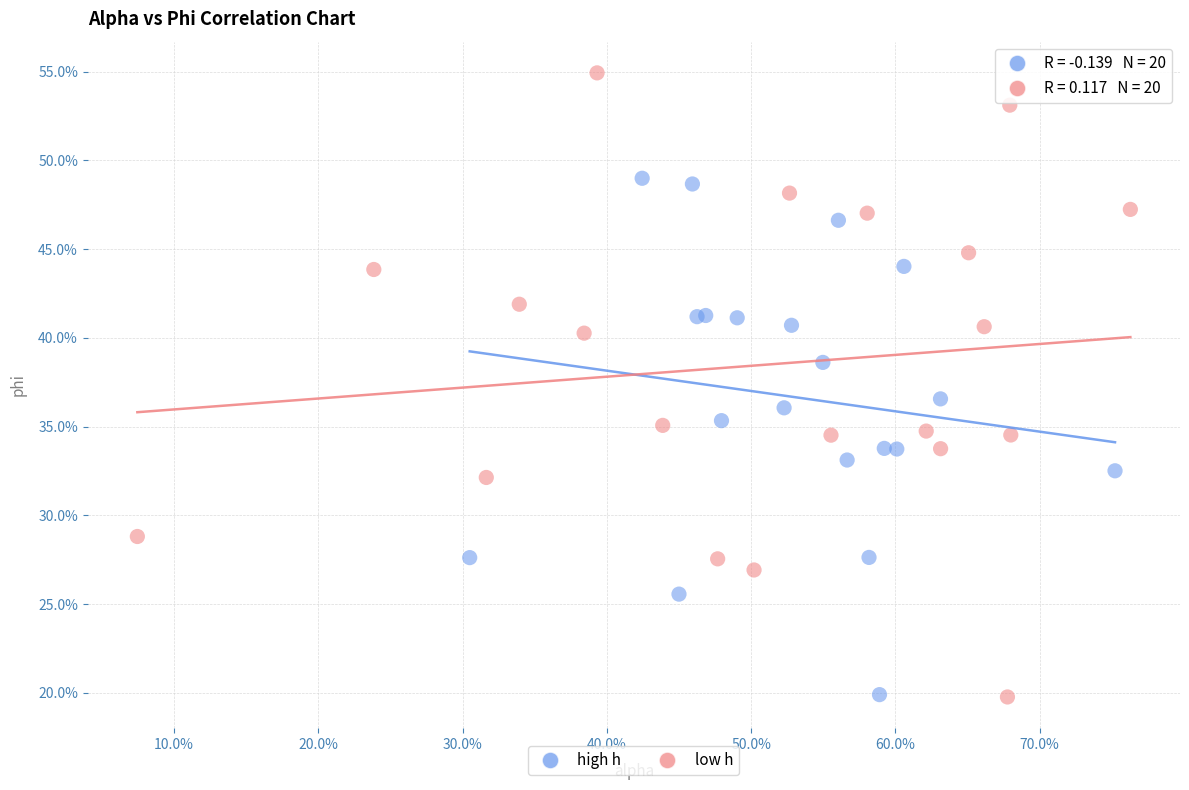

What are all the series names shown in the legend?

high h, low h